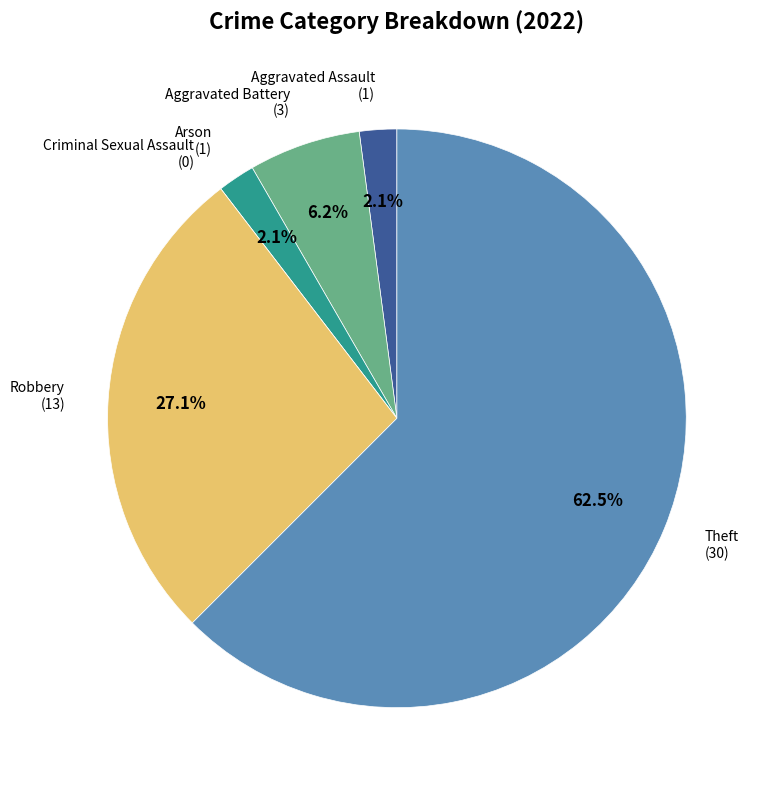

To the nearest percent, what is the average slice percentage?

17%